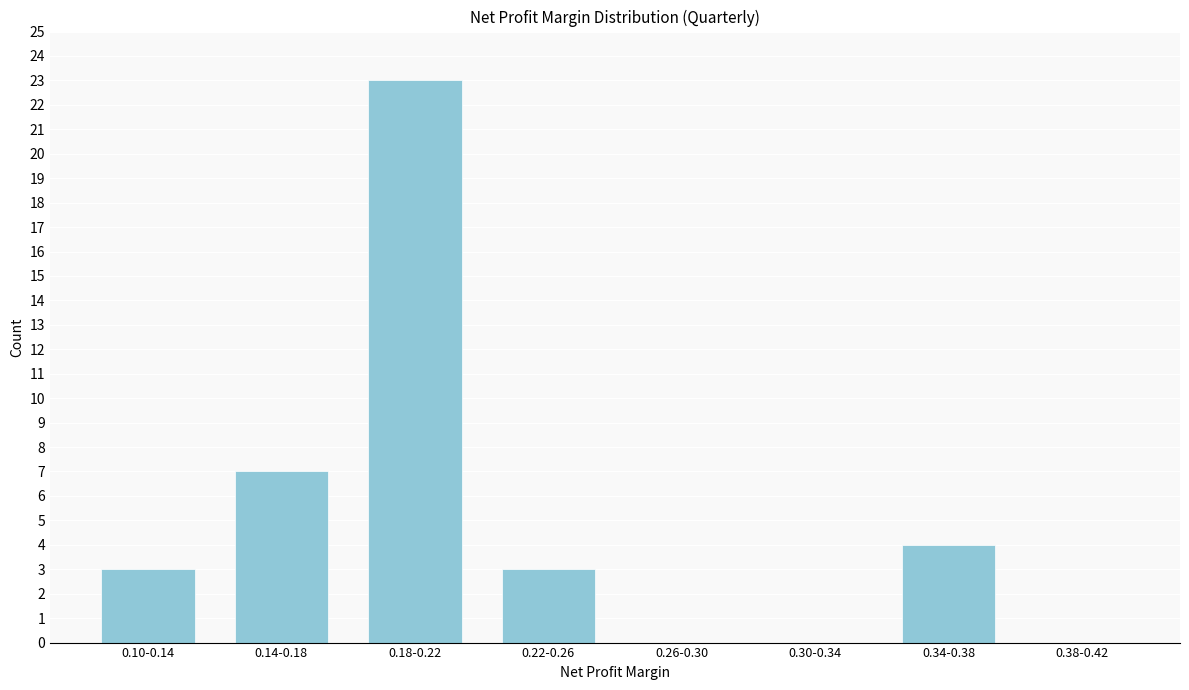

Reading right to left, list all the values displayed in this chart.

0.38-0.42=0	0.34-0.38=4	0.30-0.34=0	0.26-0.30=0	0.22-0.26=3	0.18-0.22=23	0.14-0.18=7	0.10-0.14=3